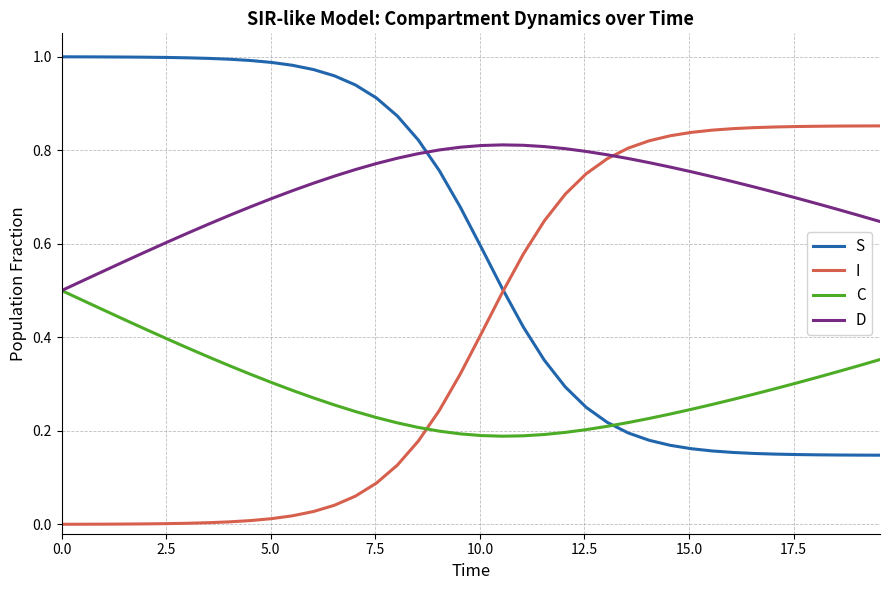

How many intersections are there between C and I?

1